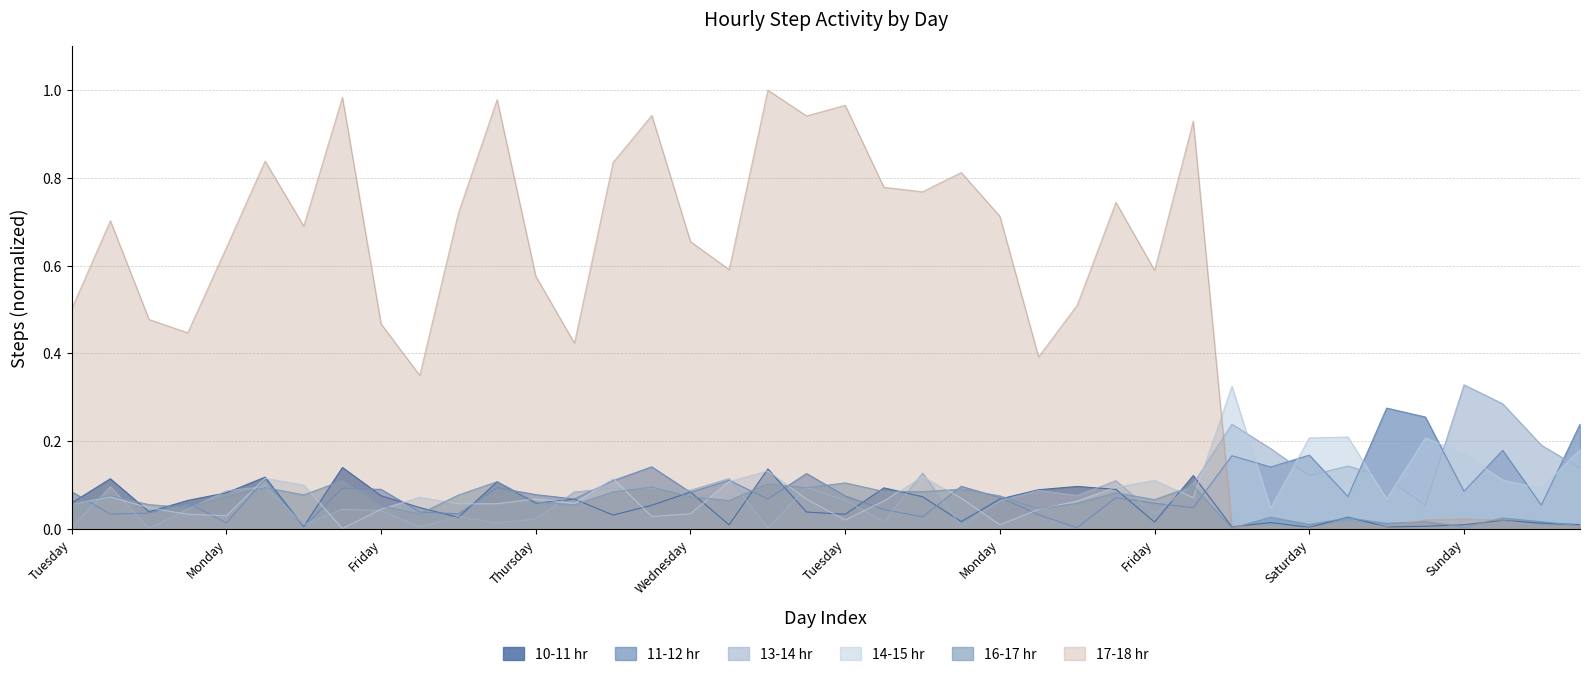

What is the spread (max minus min) of values at Sunday?

0.3